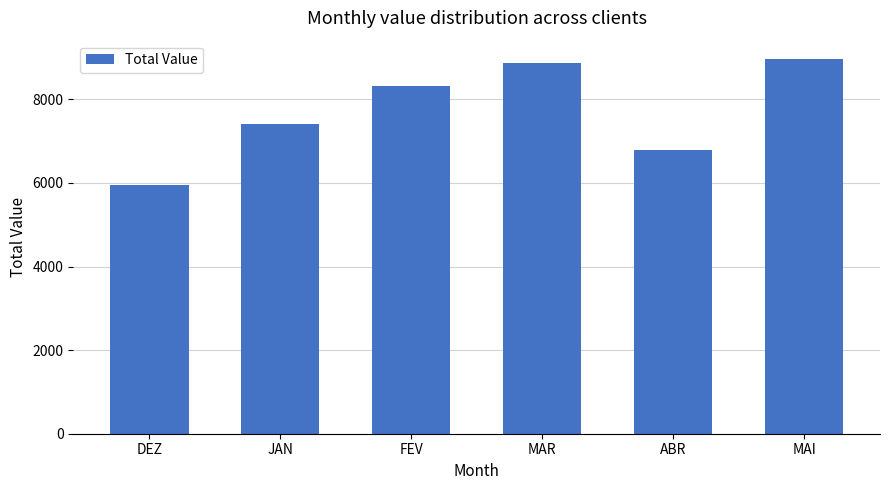

Rank the categories by value from lowest to highest.

DEZ, ABR, JAN, FEV, MAR, MAI